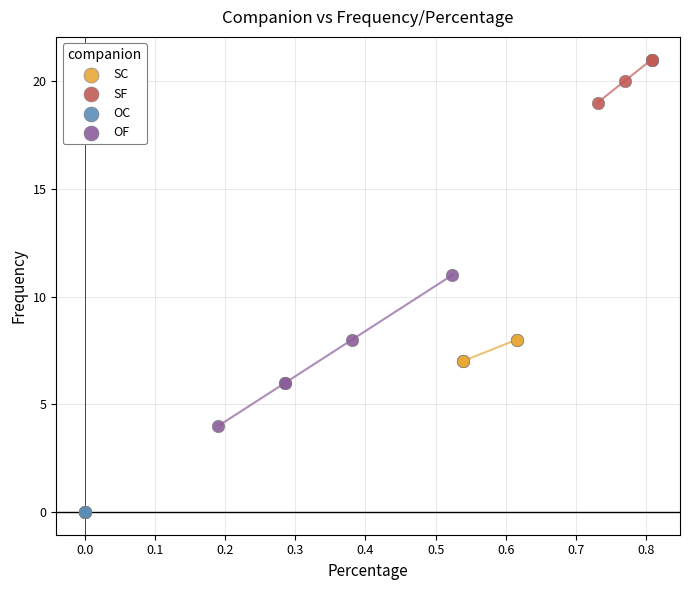

What are all the series names shown in the legend?

SC, SF, OC, OF